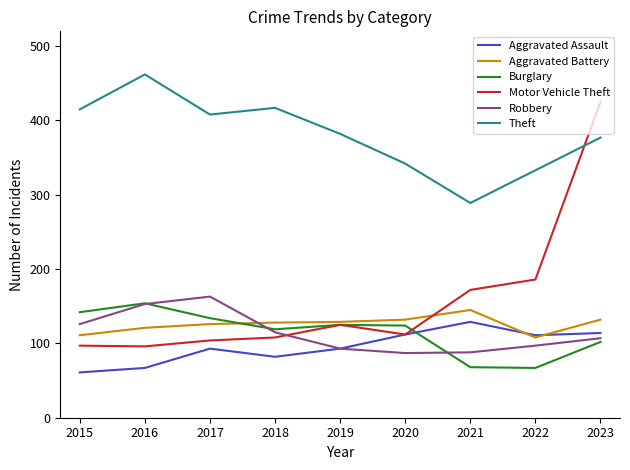

True or false: Burglary has more than 0 points higher than both neighbors.

True